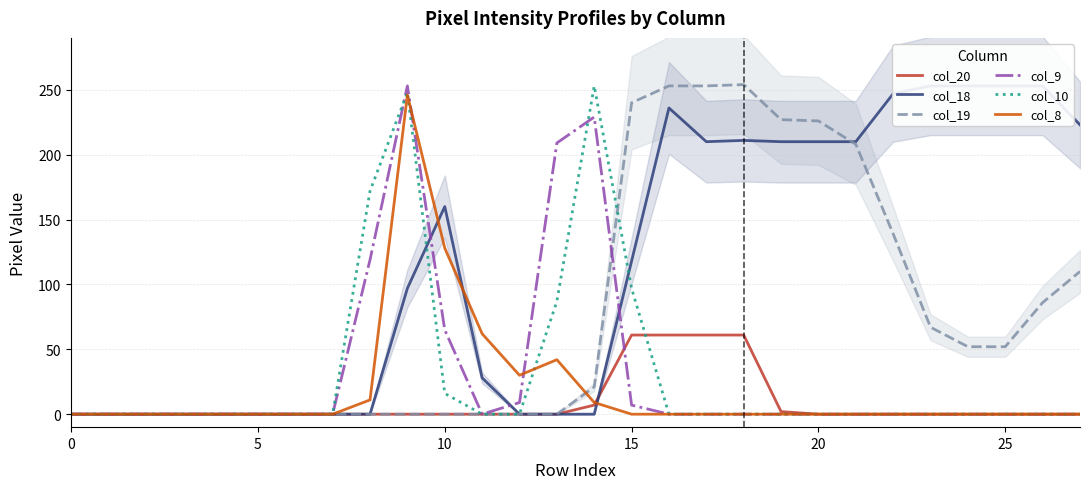

Which series has the largest total across all categories?

col_18